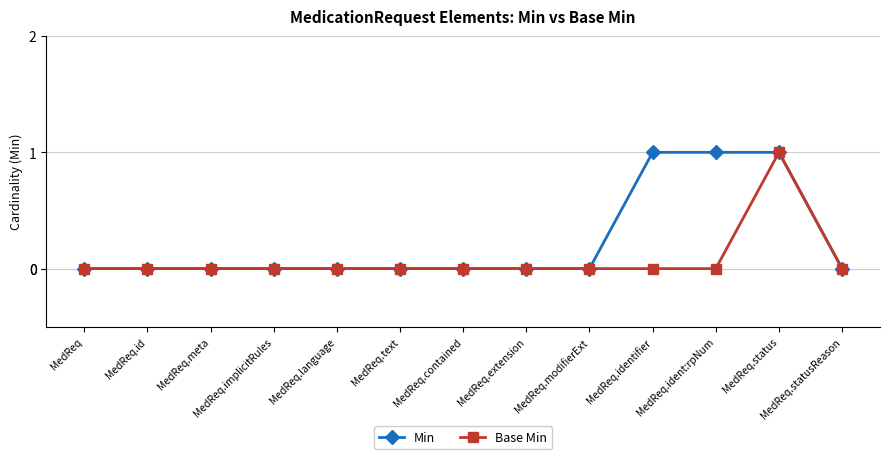

What is the label of the 4th point from the right?

MedReq.identifier